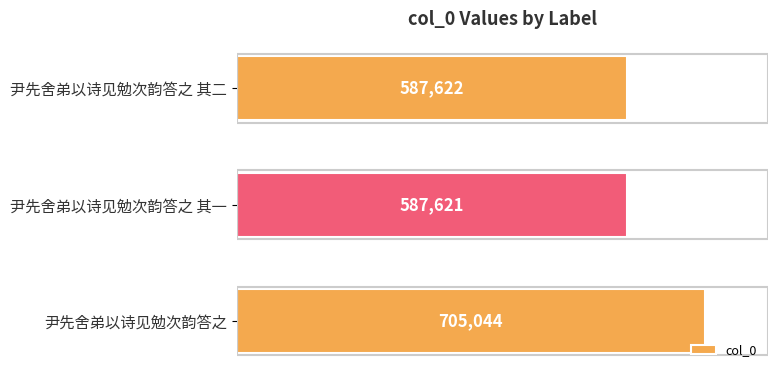

At which category does the chart reach its minimum across all series?

尹先舍弟以诗见勉次韵答之 其一